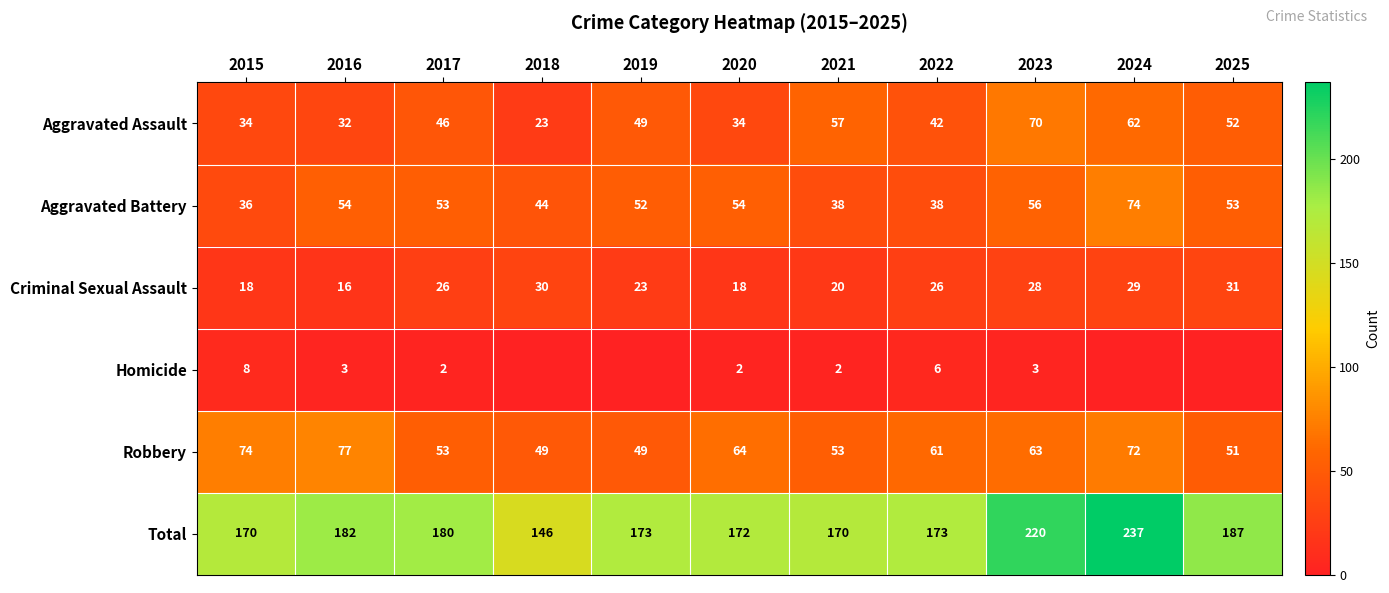

What is the maximum value for Aggravated Battery?

74